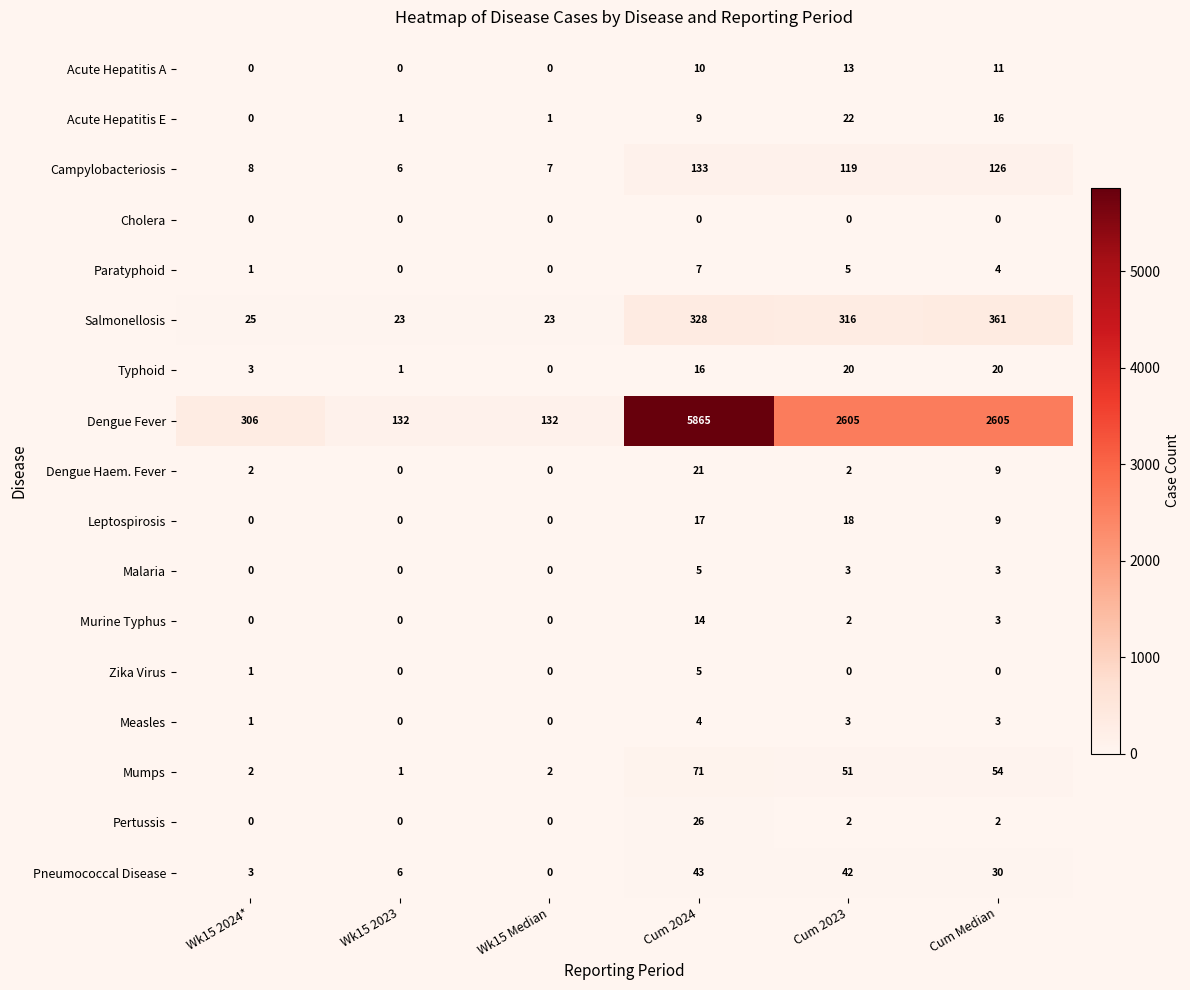

What is the total value across all series at Cum Median?

3256